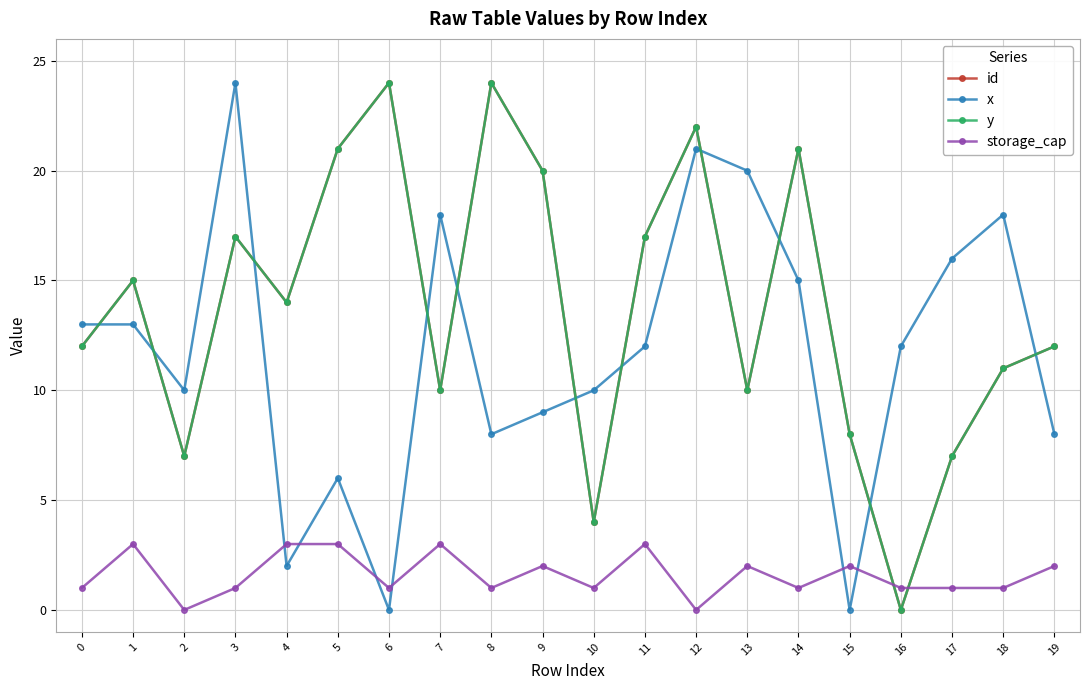

What is the difference between the maximum and minimum values in the x series?

24